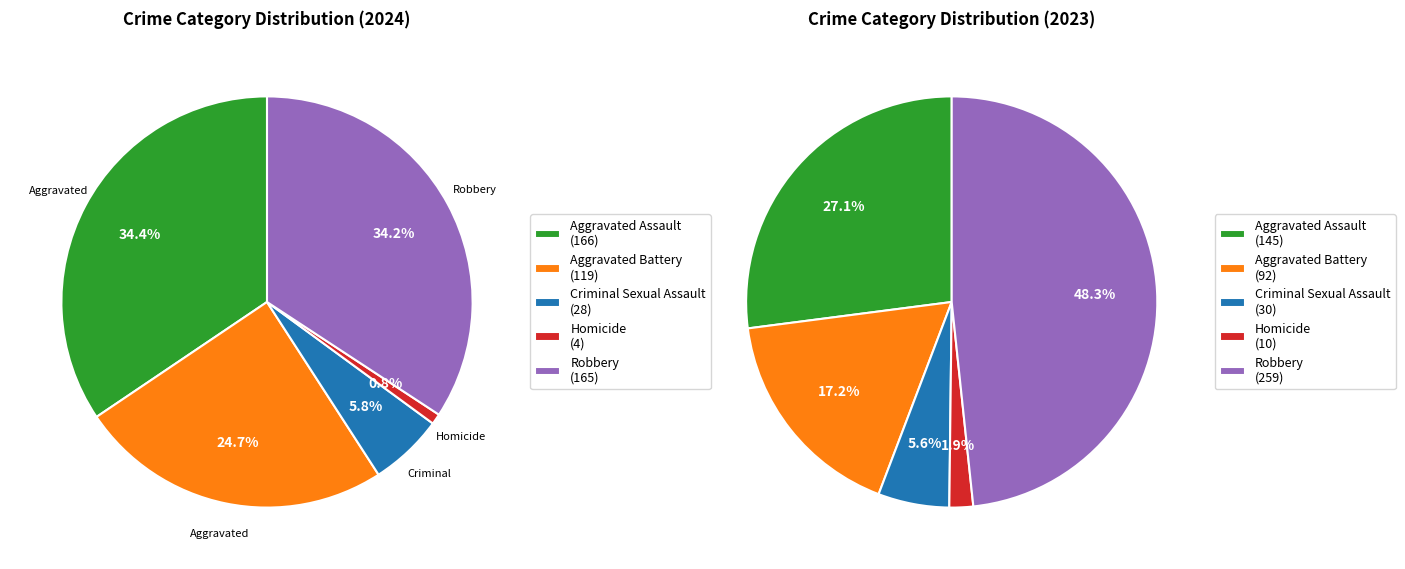

To the nearest percent, what is the combined percentage of Robbery and Homicide?

35%